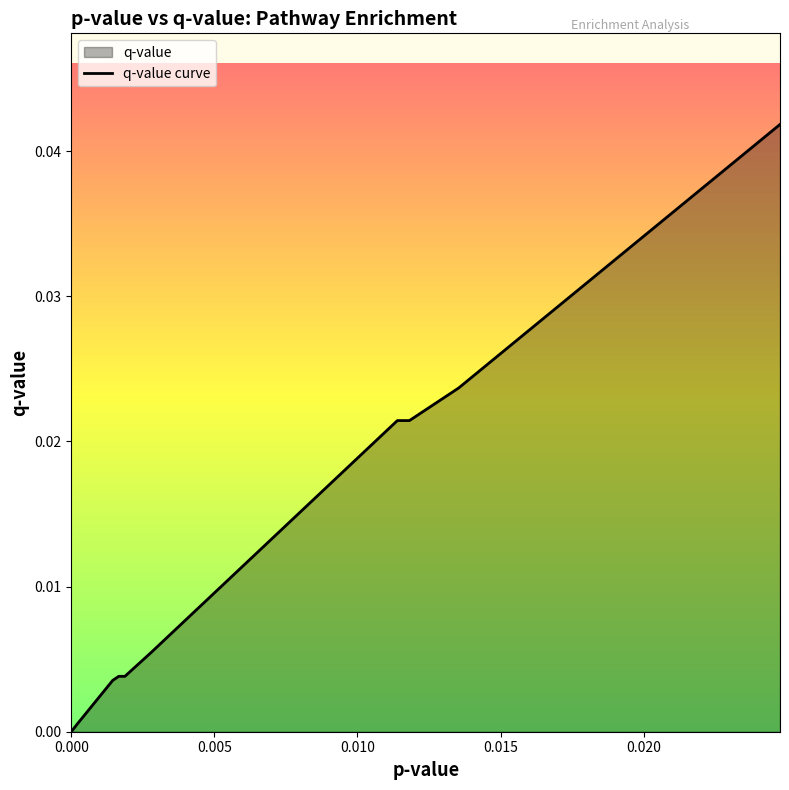

Is it true that the value at 17 is 0.0?

True